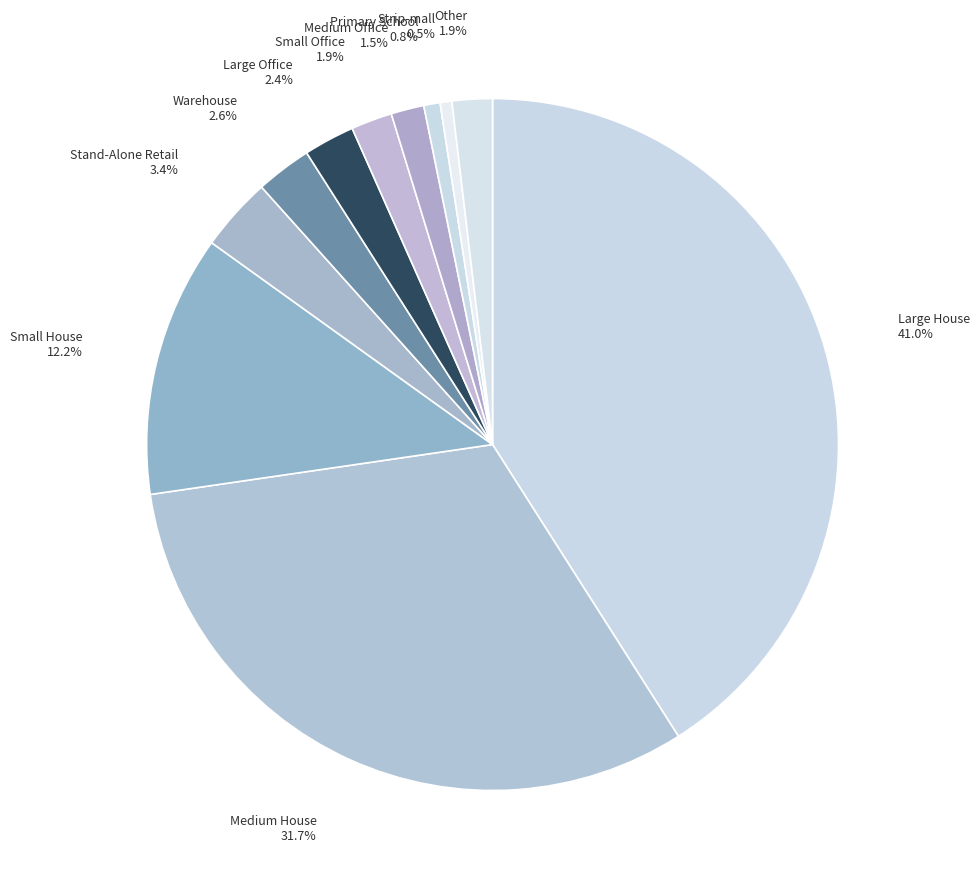

Does Primary School represent more than half of the total?

No